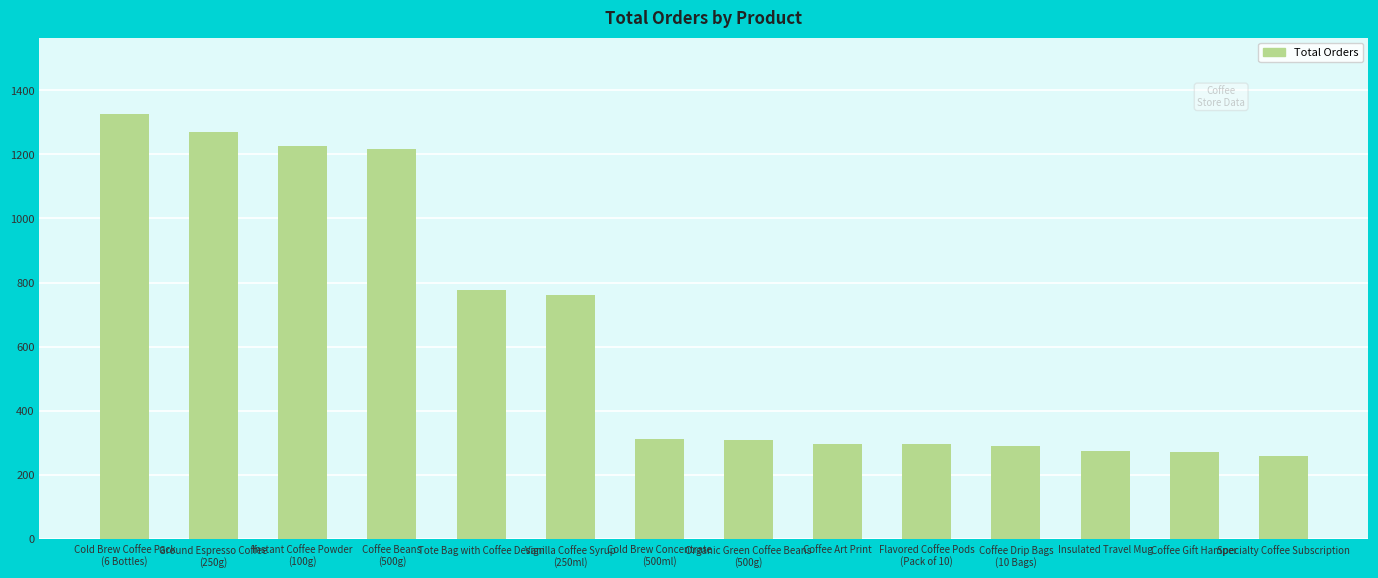

What is the average value?

634